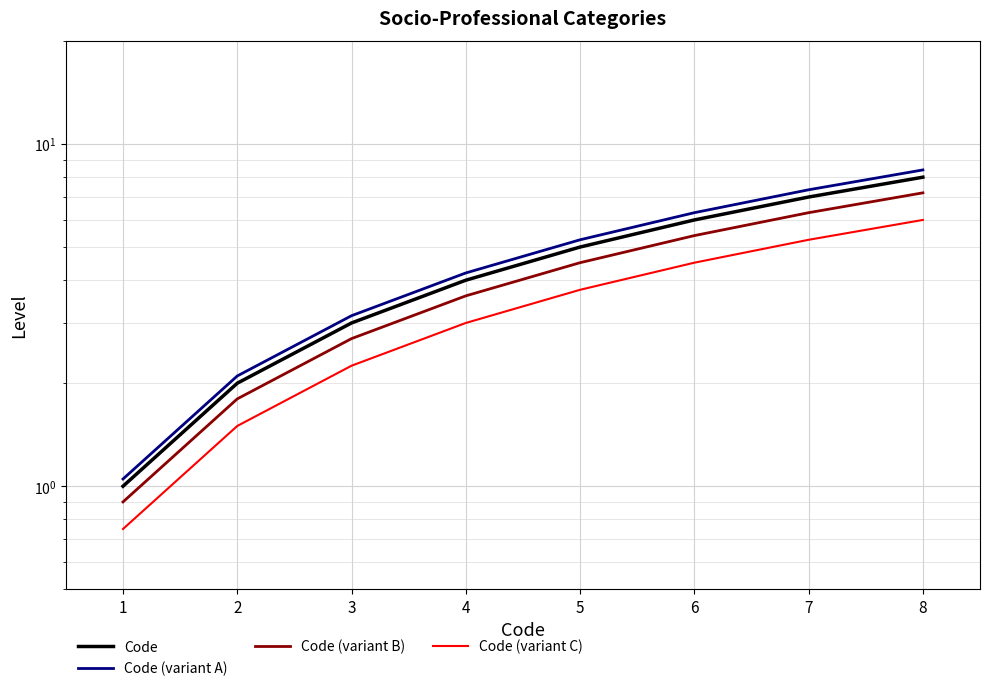

Rank the series by their maximum value, from lowest to highest.

Code (variant C), Code (variant B), Code, Code (variant A)